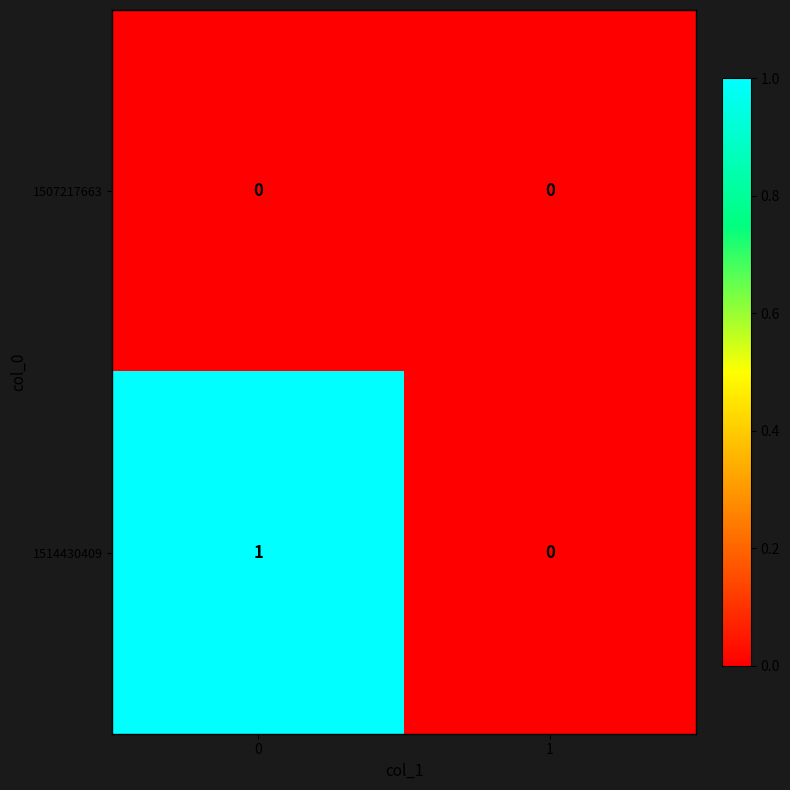

Reading right to left, transcribe all the data shown in this chart.

1507217663: 1=0	0=0
1514430409: 1=0	0=1